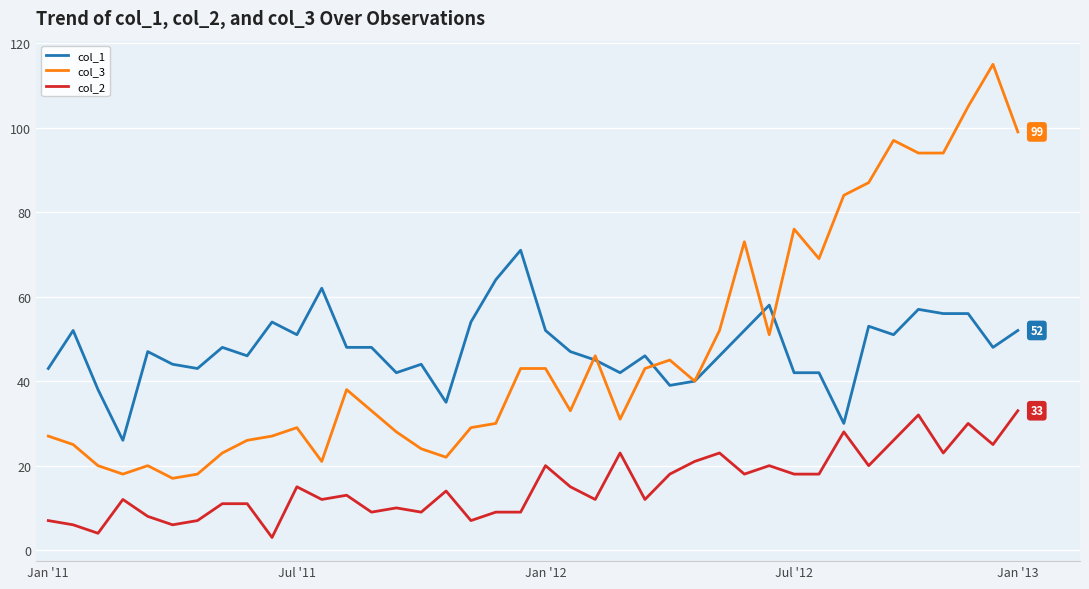

What is the difference between the maximum and minimum values in the col_3 series?

98